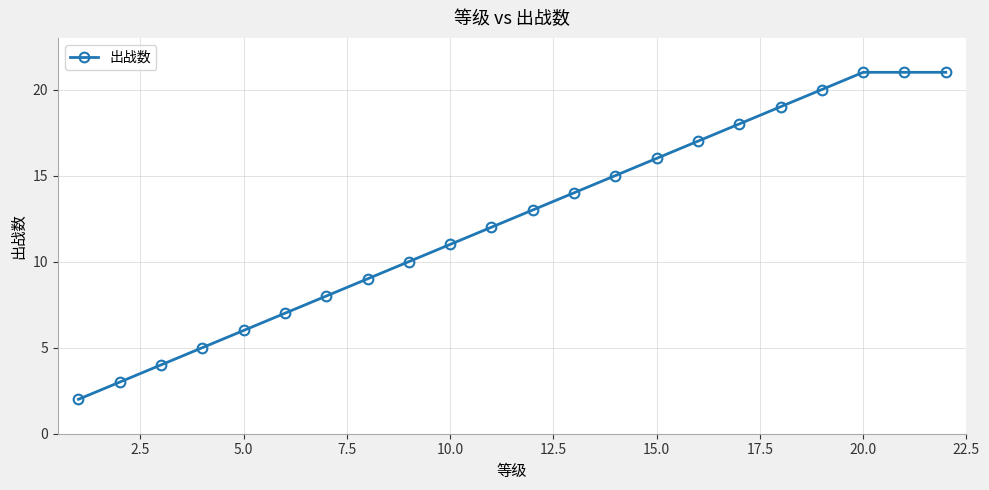

What is the sum of all values?

272